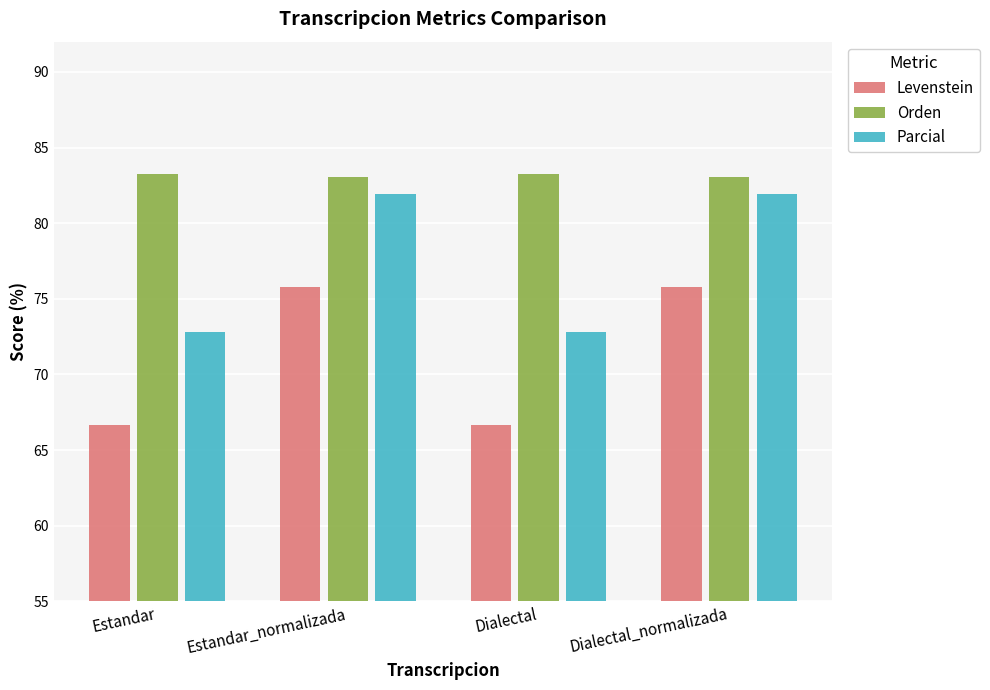

What is the minimum value shown in the chart?

66.7